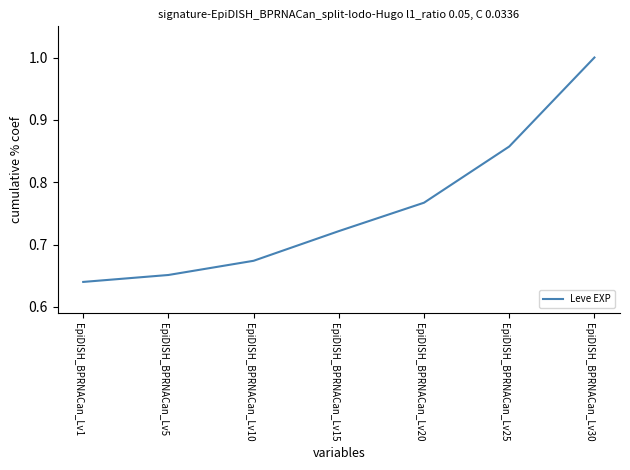

Between EpiDISH_BPRNACan_Lv5 and EpiDISH_BPRNACan_Lv10, which is larger?

EpiDISH_BPRNACan_Lv10